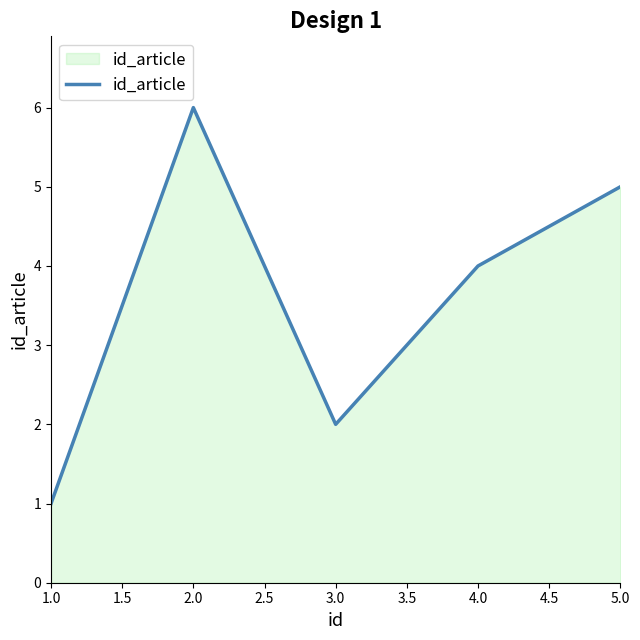

Reading left to right, transcribe all the data shown in this chart.

1	6	2	4	5